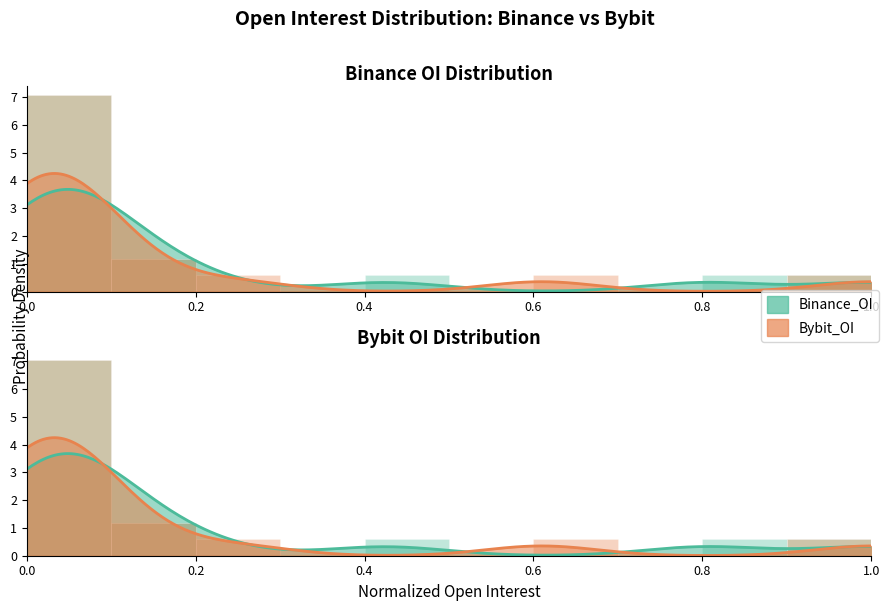

How many bars are there in each group?

2